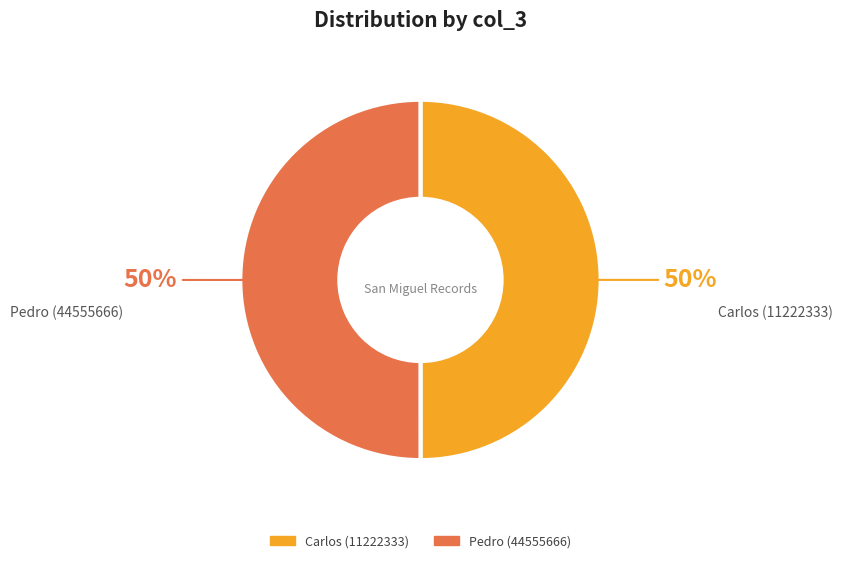

Approximately how many times larger is the value at Carlos (11222333) compared to Pedro (44555666)?

1.0